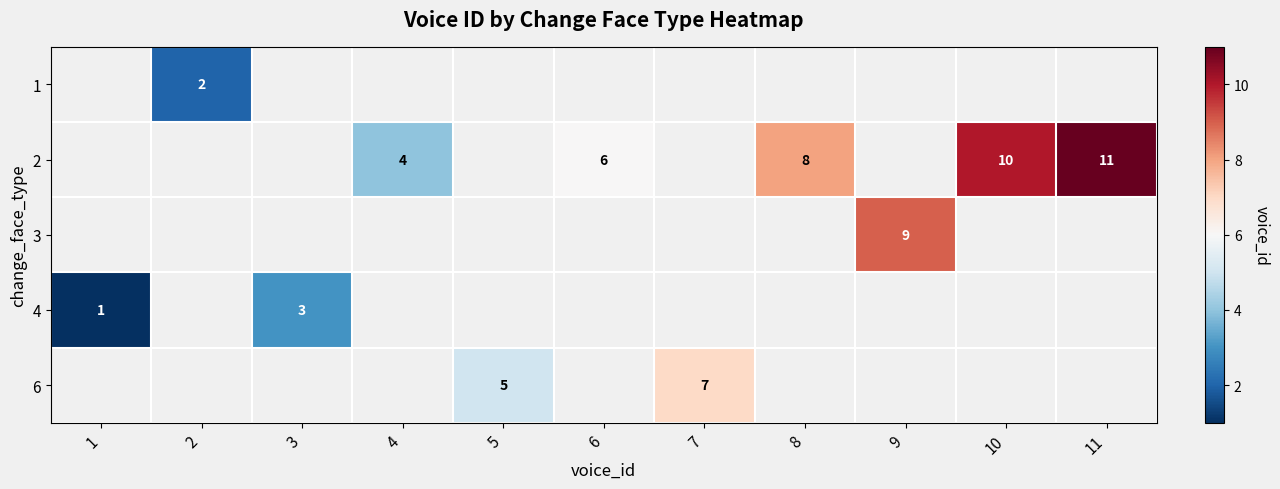

The 1 series shows 2 at 2. True or false?

True